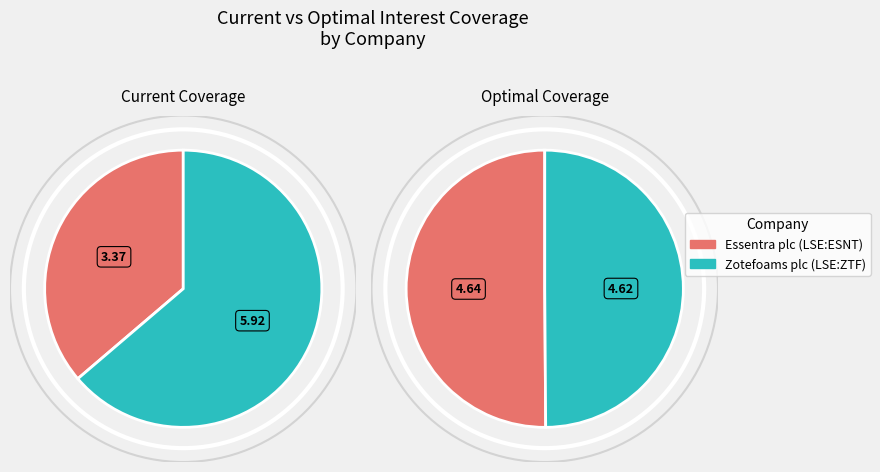

To the nearest percent, what percentage of the pie is Essentra plc (LSE:ESNT)?

36%